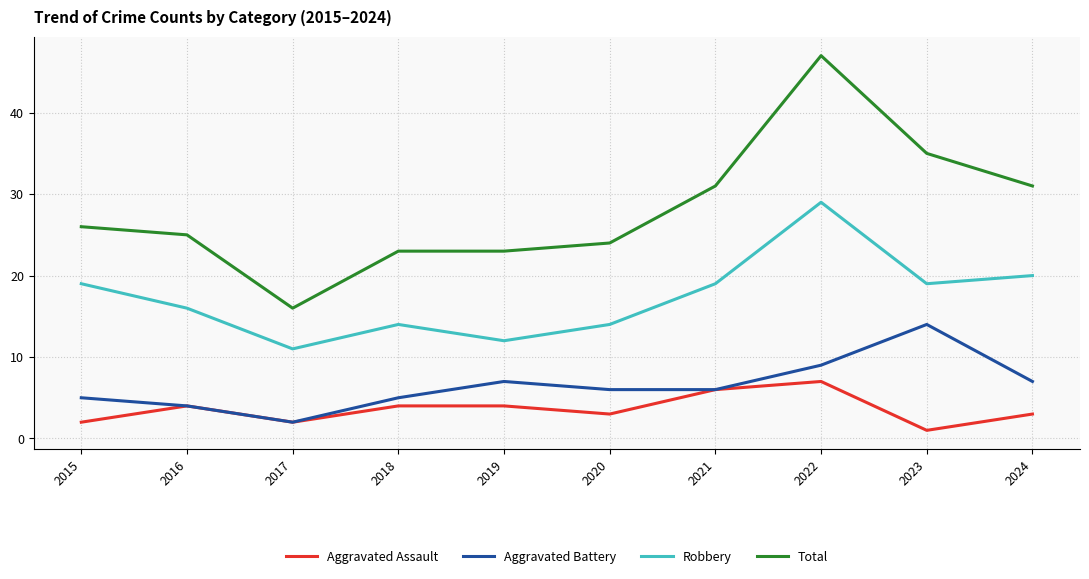

What value does the Aggravated Assault series have at 2022?

7